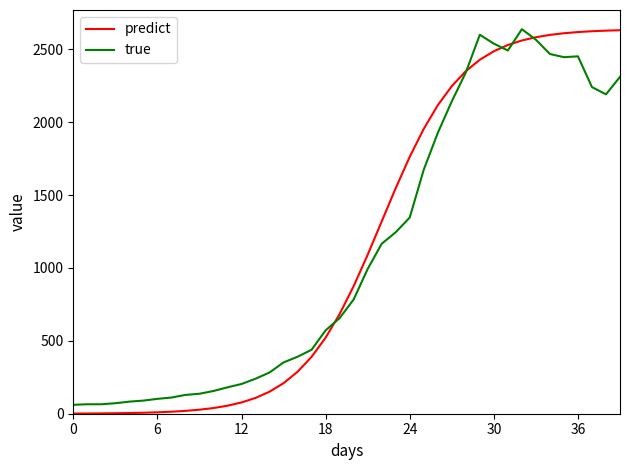

What is the greatest value displayed?

2638.0